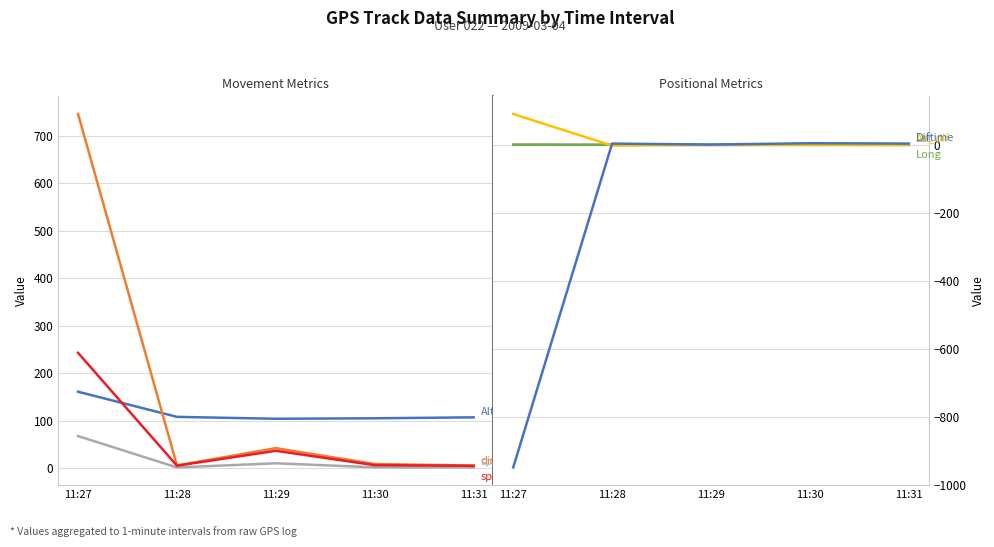

Where do dist_m and Alt_m first cross each other?

11:27 and 11:28